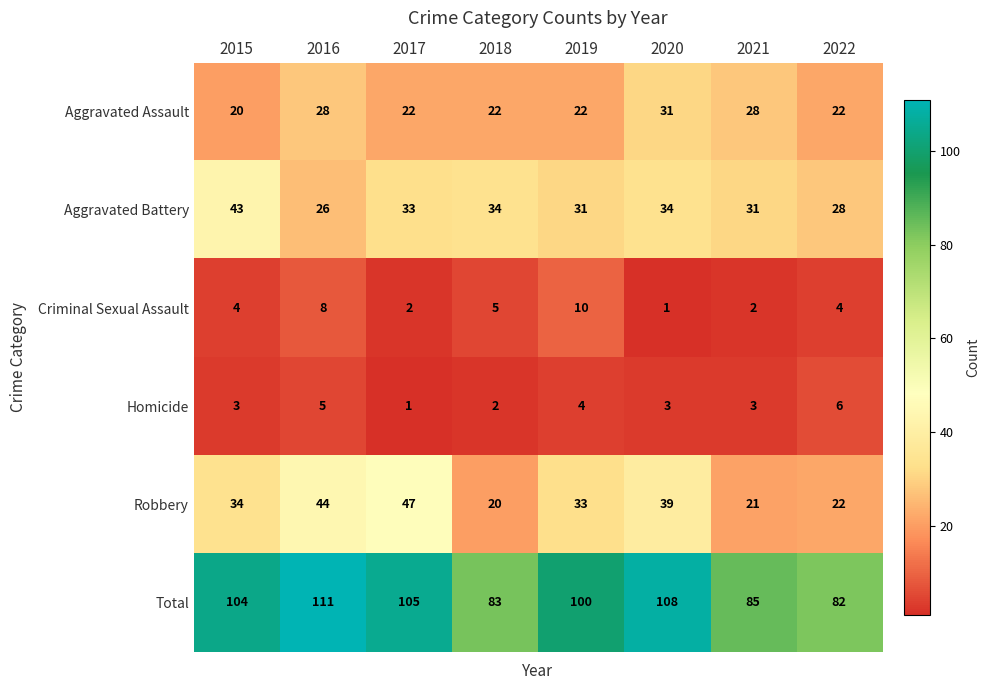

Between 2019 and 2021, which series saw the biggest shift?

Total